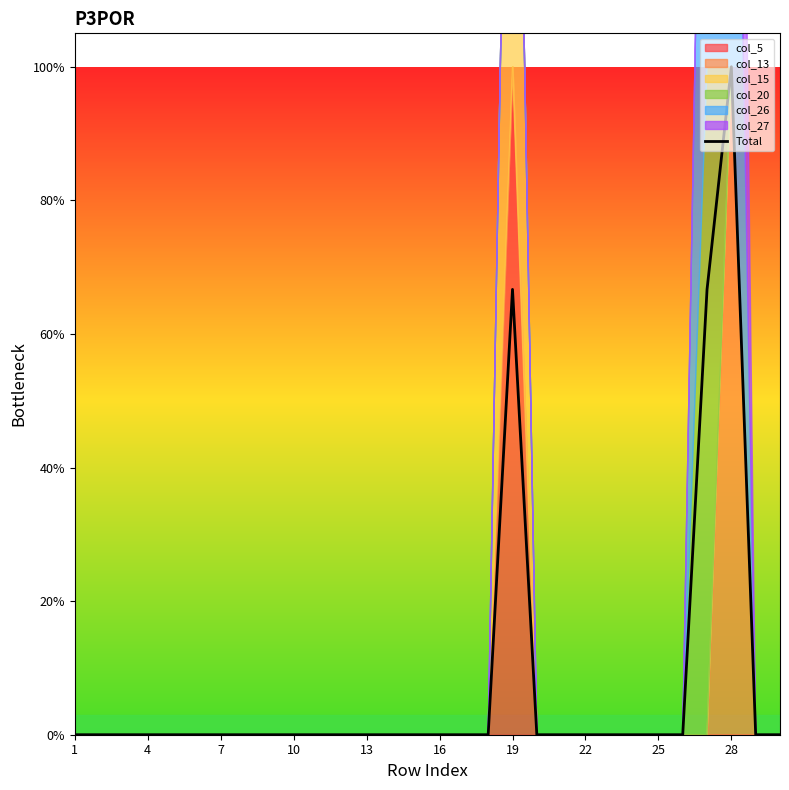

How many data points does each series have?

30